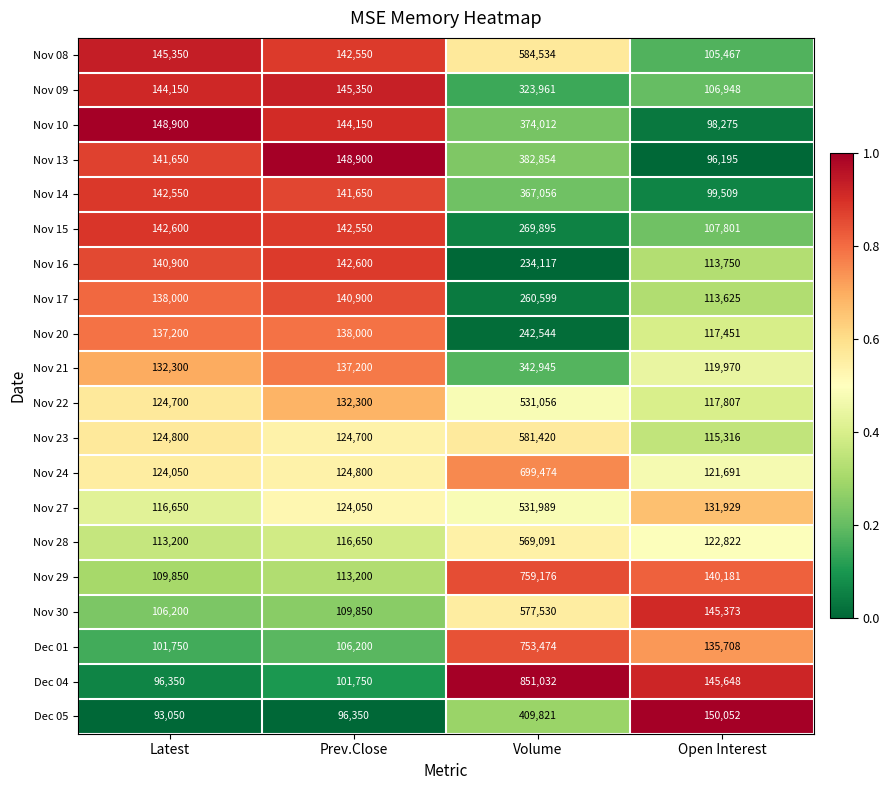

At which category does the chart reach its peak across all series?

Volume